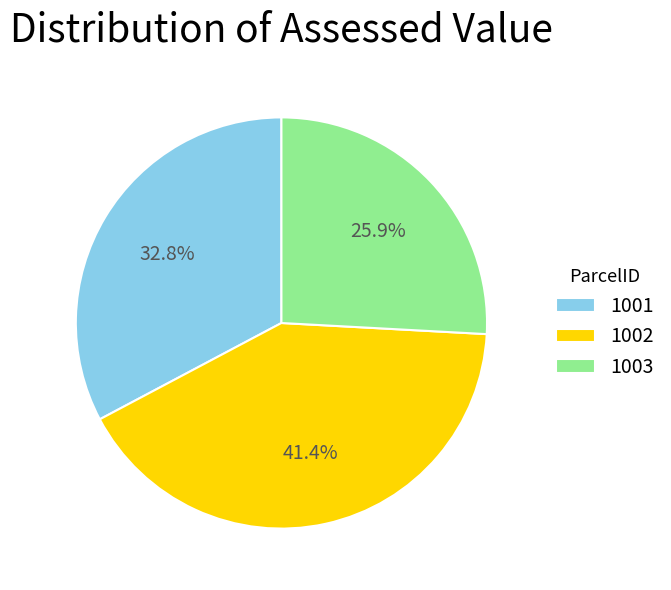

Which category has the smallest portion of the pie?

1003